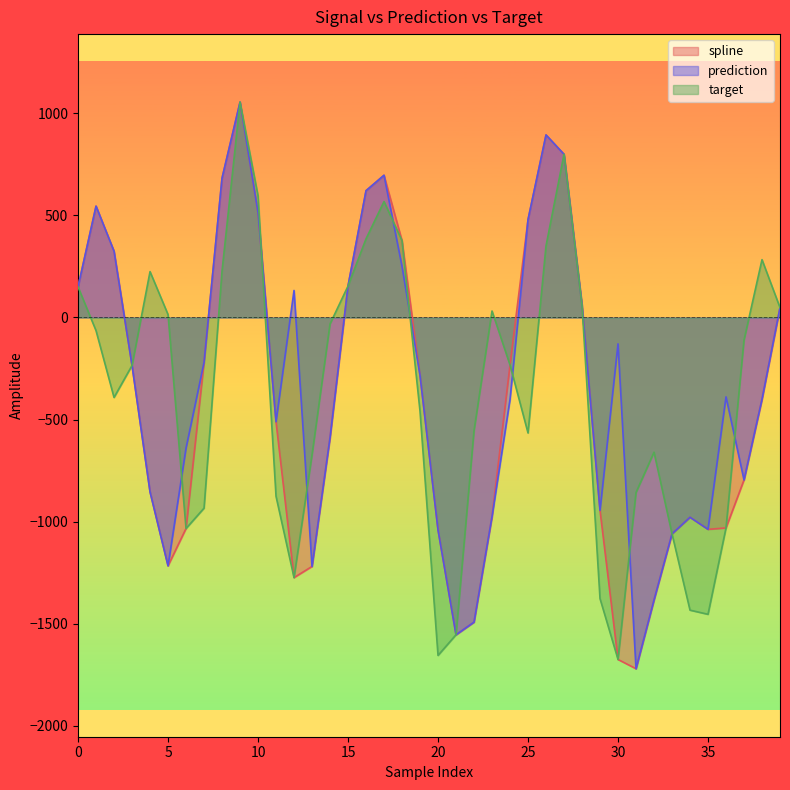

What is the minimum value for spline?

-1721.5